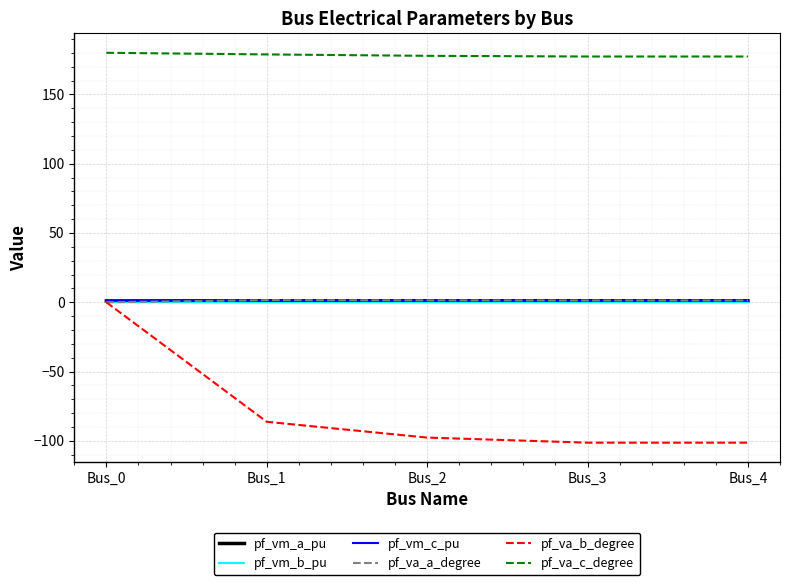

How many intersections are there between pf_va_a_degree and pf_va_b_degree?

1